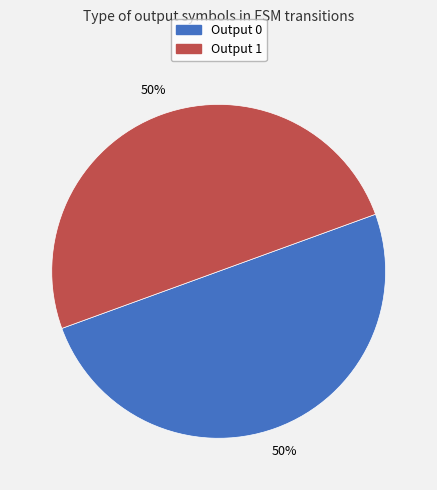

To the nearest percent, what is the average slice percentage?

50%